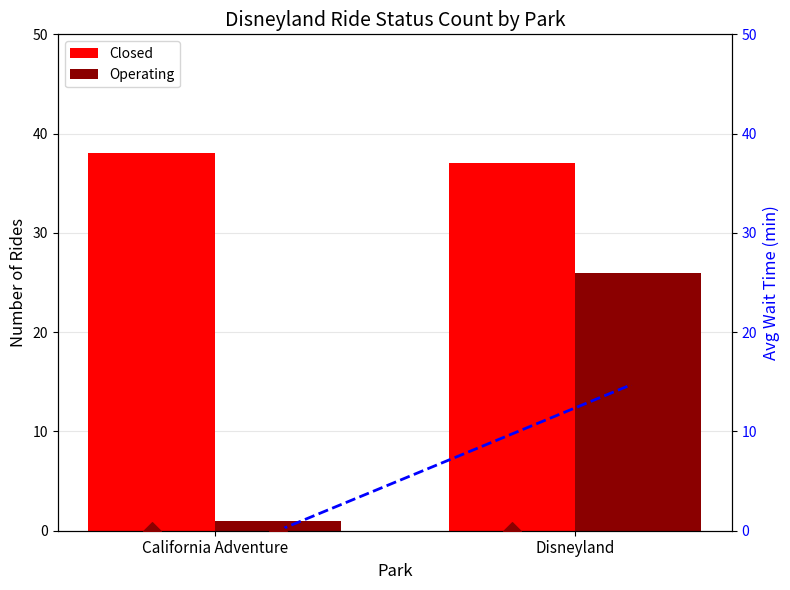

What is the difference between the Operating values at California Adventure and Disneyland?

25